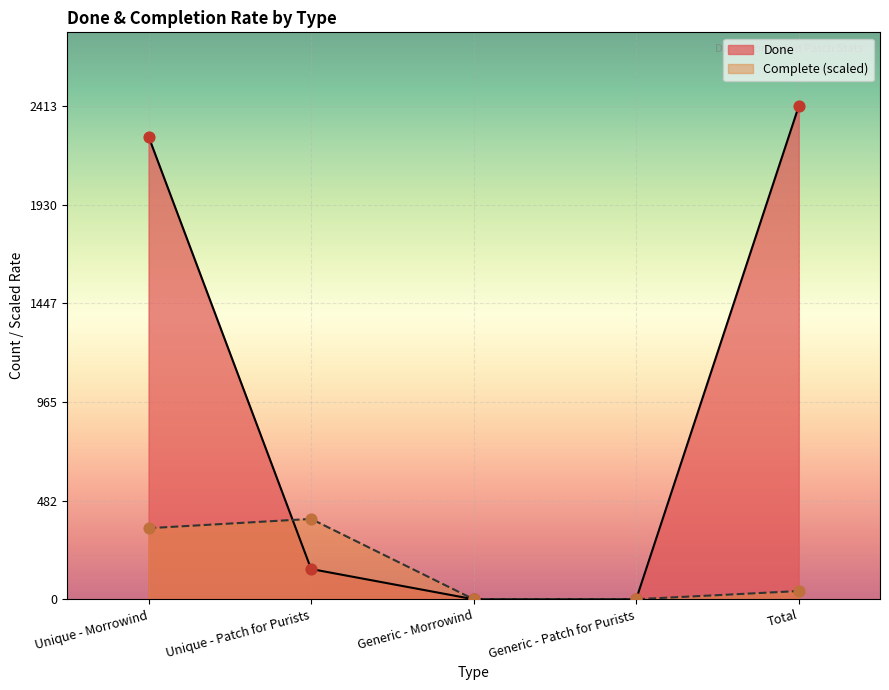

What are all the series names shown in the legend?

Done, Complete (scaled)